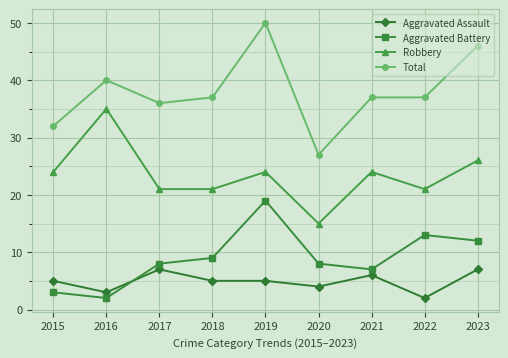

Between 2018 and 2022, which series saw the biggest shift?

Aggravated Battery